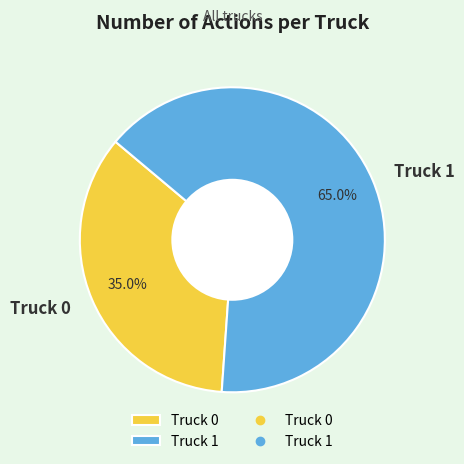

Which has a higher value, Truck 0 or Truck 1?

Truck 1